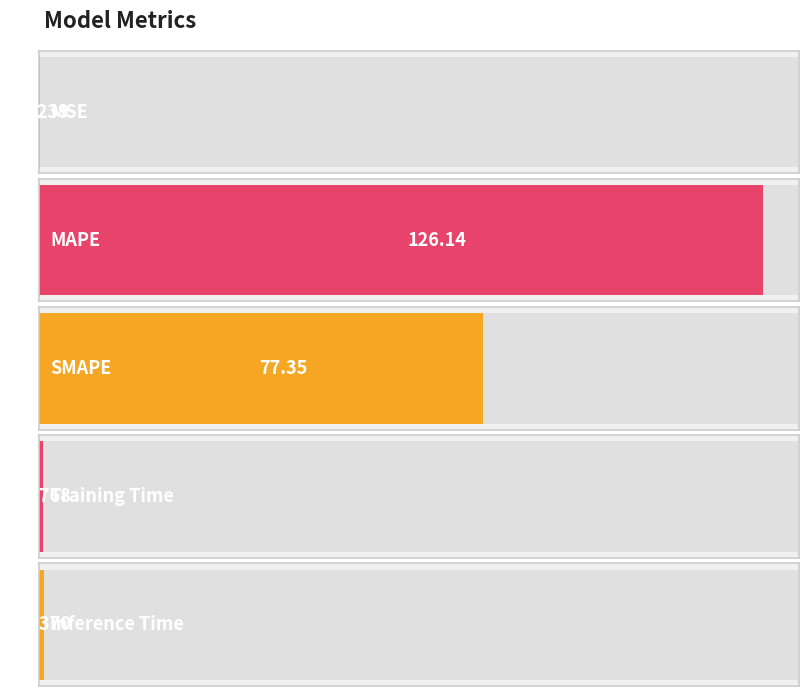

Does the chart contain any negative values?

No